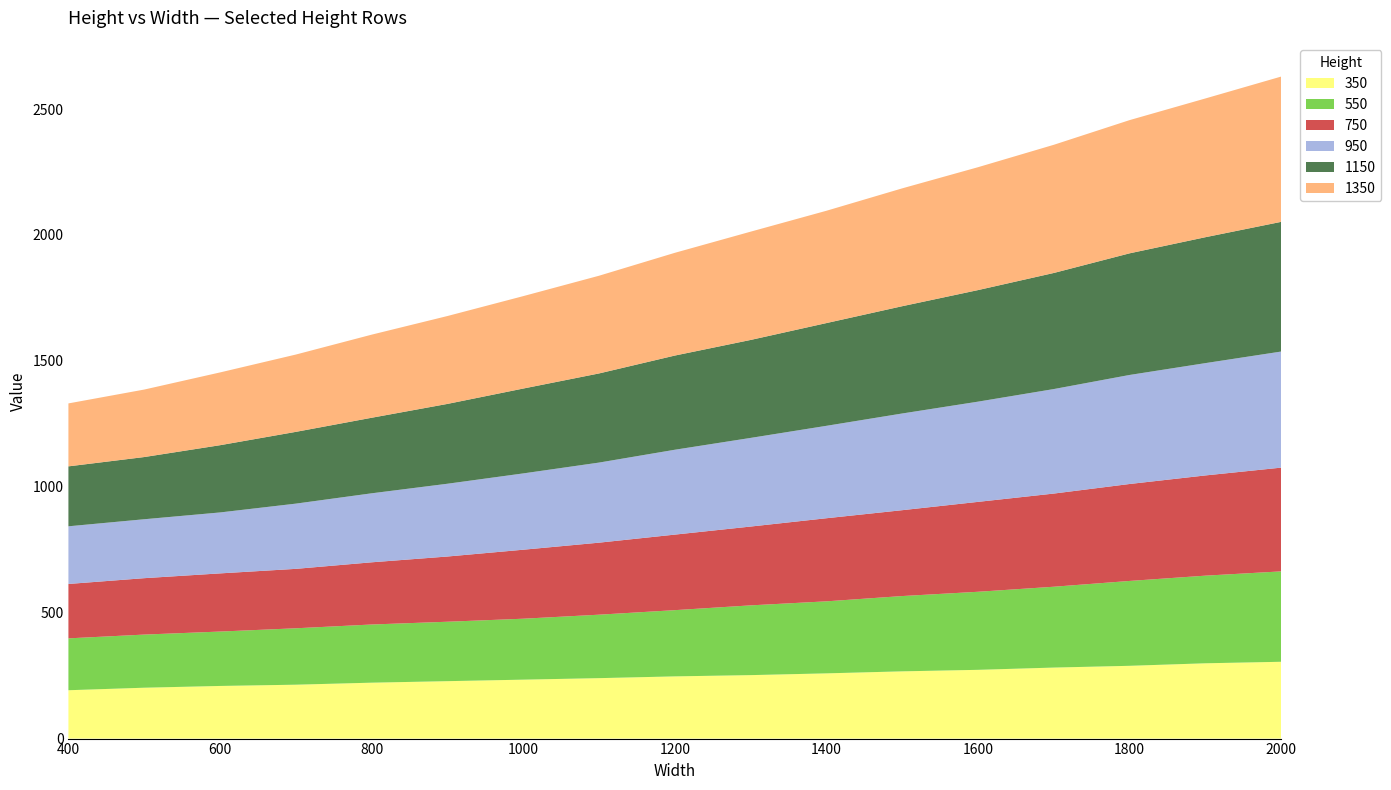

Reading left to right, extract all data points from this chart.

350: 400=192	500=202	600=209	700=214	800=222	900=228	1000=234	1100=240	1200=247	1300=252	1400=259	1500=267	1600=273	1700=282	1800=289	1900=299	2000=305
550: 400=206	500=211	600=216	700=224	800=231	900=236	1000=242	1100=252	1200=263	1300=277	1400=286	1500=299	1600=310	1700=321	1800=337	1900=348	2000=359
750: 400=216	500=224	600=231	700=236	800=247	900=259	1000=274	1100=286	1200=300	1300=313	1400=330	1500=341	1600=357	1700=370	1800=385	1900=398	2000=412
950: 400=229	500=234	600=242	700=259	800=274	900=289	1000=303	1100=318	1200=337	1300=352	1400=367	1500=384	1600=398	1700=415	1800=433	1900=446	2000=461
1150: 400=238	500=247	600=267	700=285	800=300	900=317	1000=337	1100=354	1200=374	1300=389	1400=408	1500=426	1600=443	1700=461	1800=483	1900=500	2000=515
1350: 400=250	500=268	600=289	700=307	800=330	900=349	1000=367	1100=388	1200=408	1300=430	1400=446	1500=468	1600=488	1700=509	1800=529	1900=551	2000=577